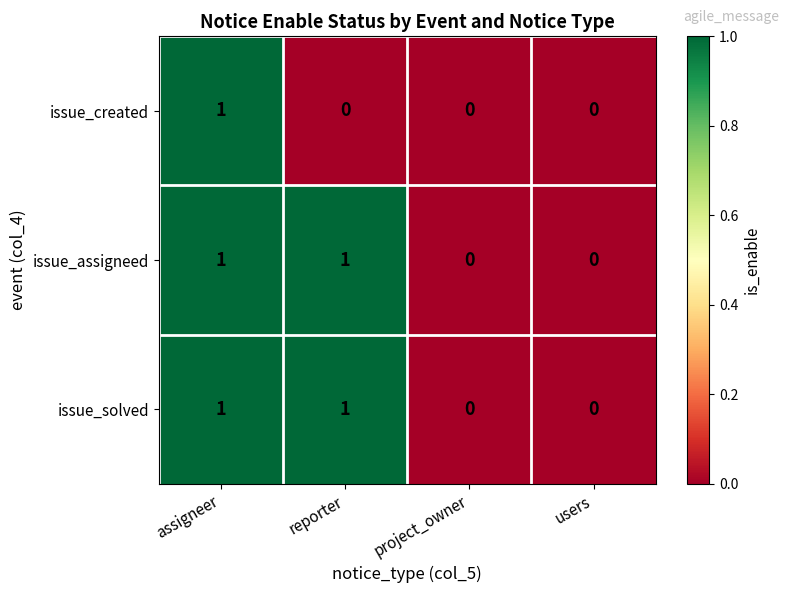

At which category is the sum across all series the highest?

assigneer